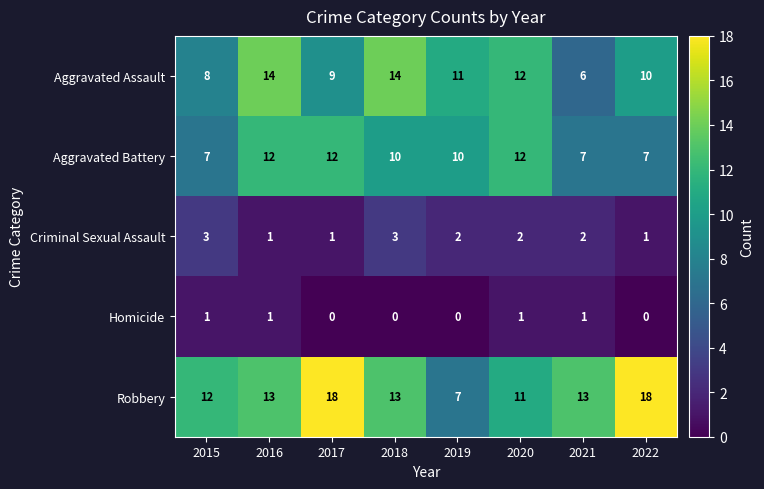

Which series has the widest spread of values?

Robbery